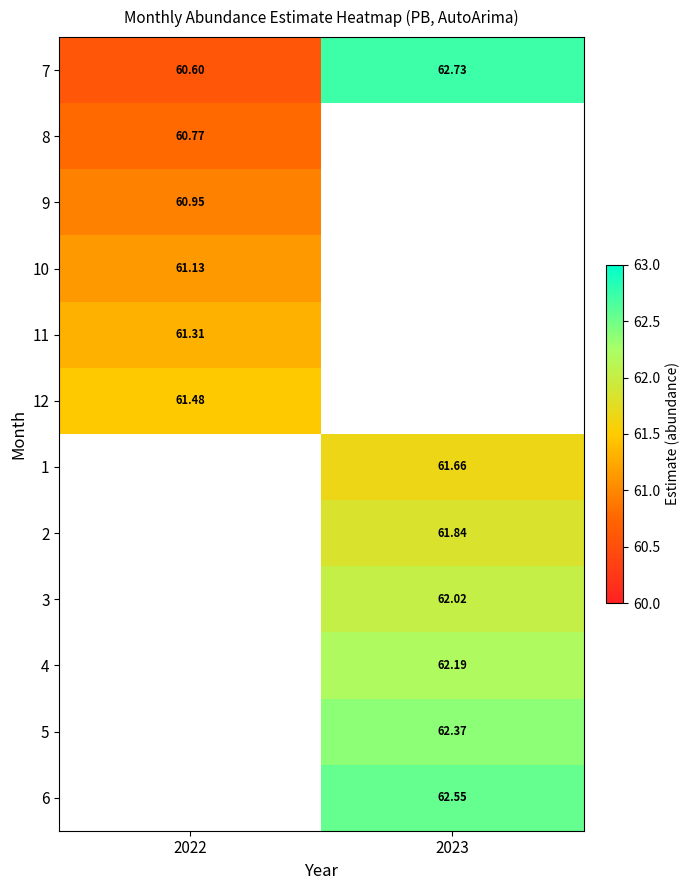

Which has a higher value, 2022 or 2023?

2023